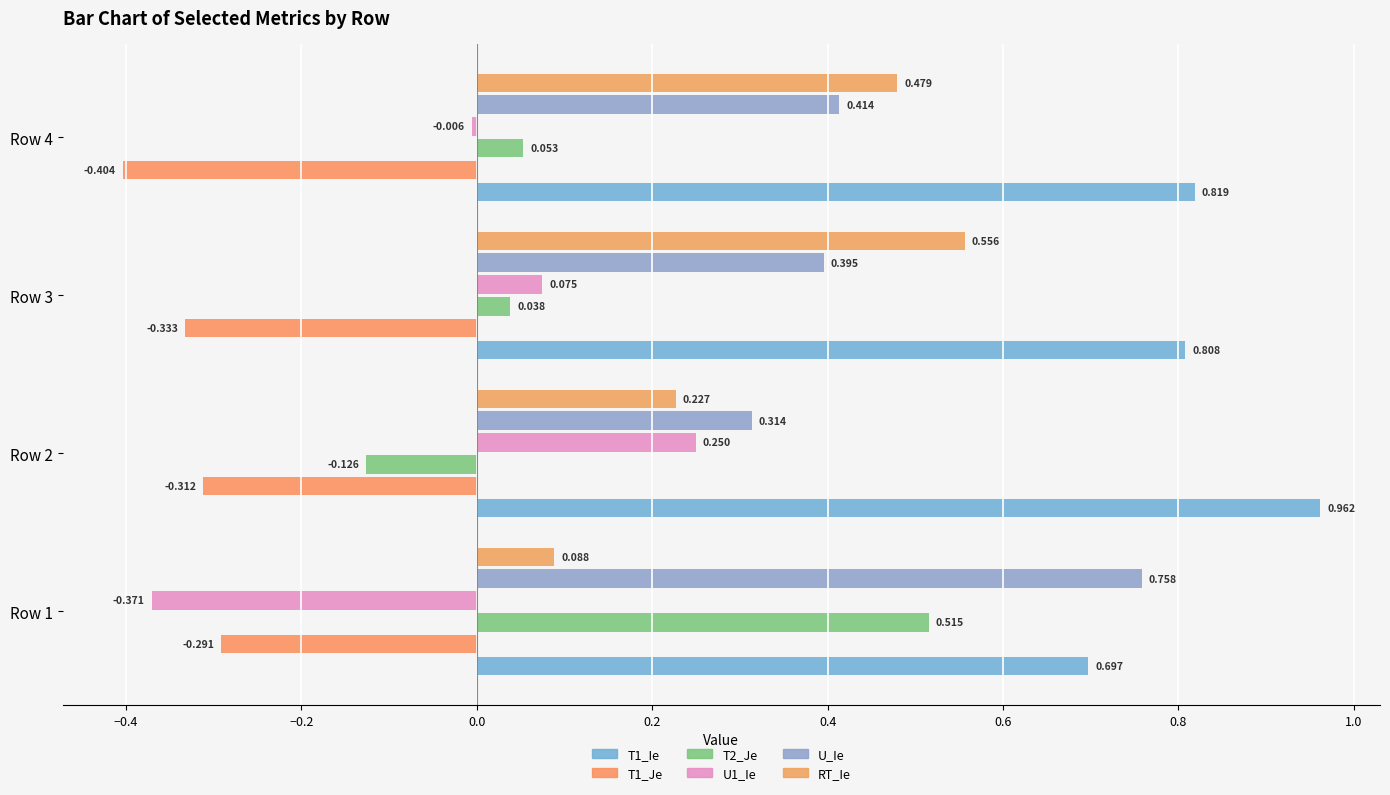

What is the sum of all U_Ie values?

1.9